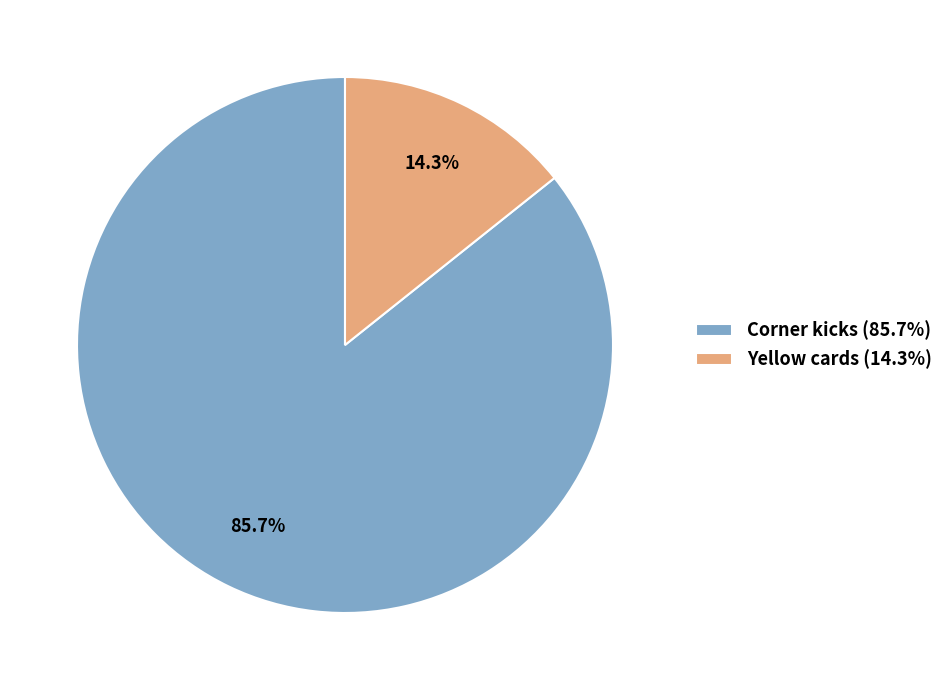

Which slice is the largest?

Corner kicks